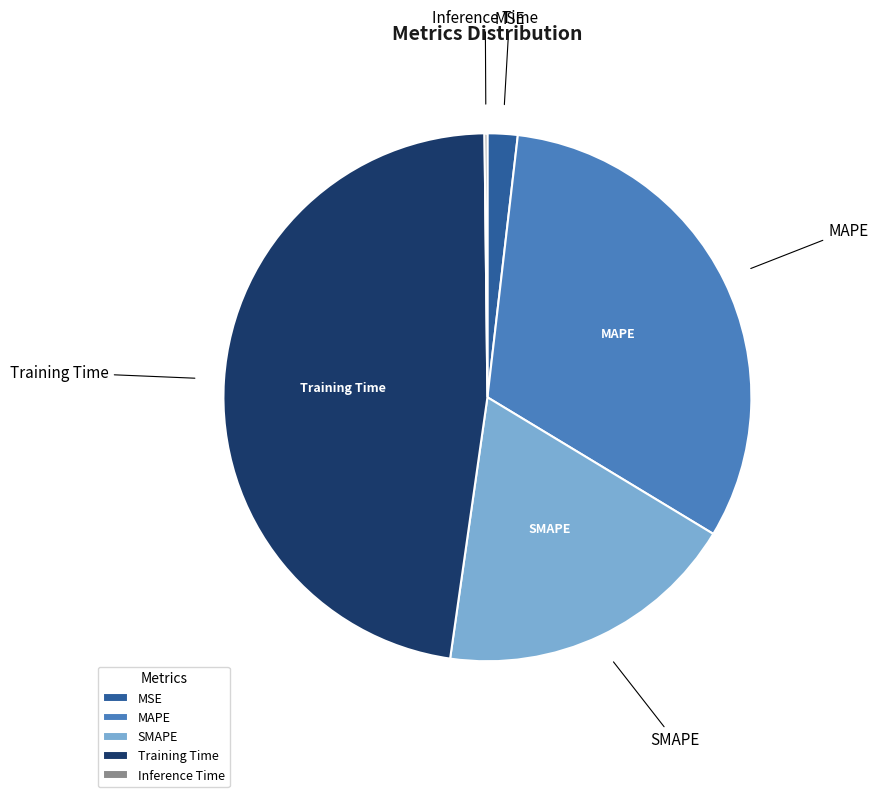

What is the ratio of the value at Training Time to the value at MAPE?

1.5